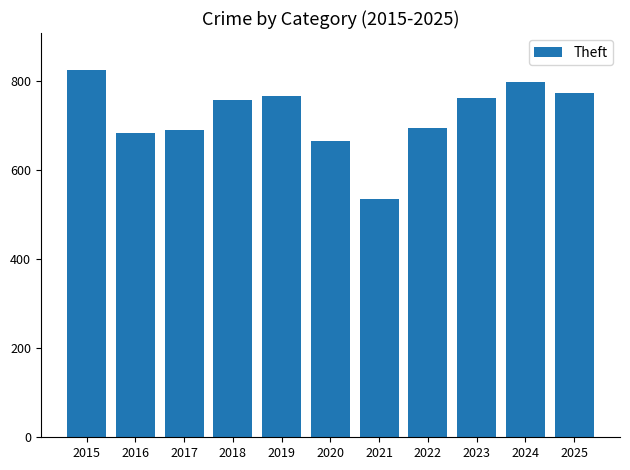

What is the change in value from 2015 to 2018?

-68